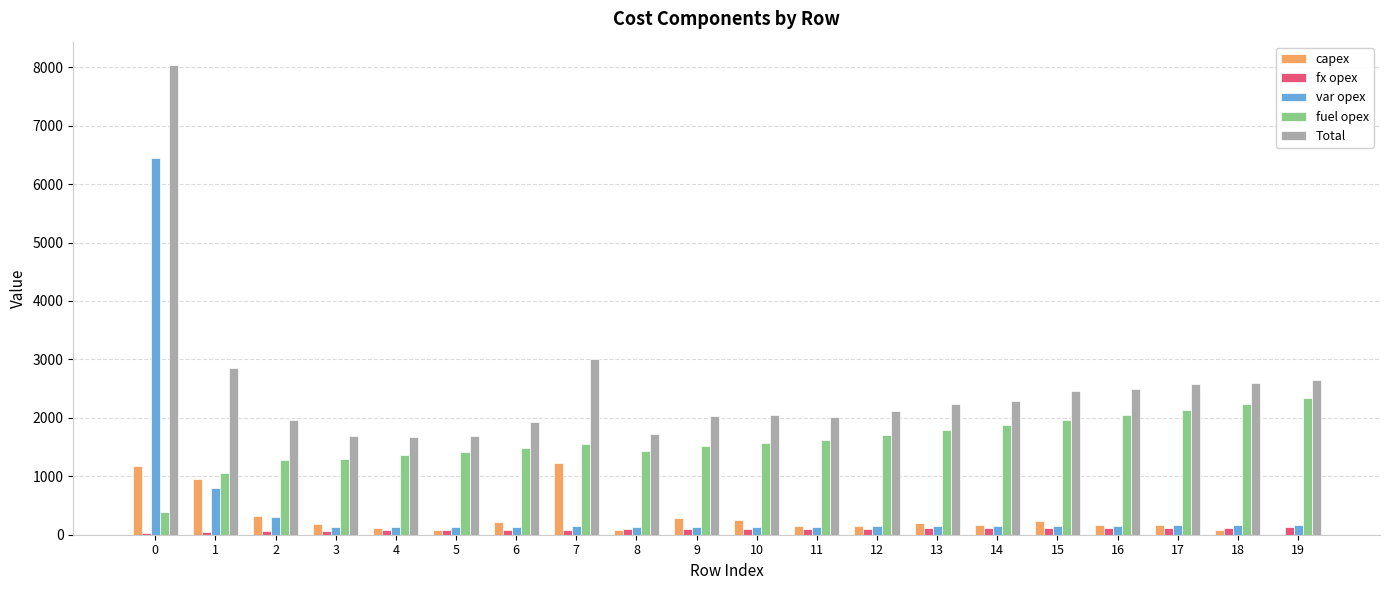

What is the sum of all var opex values?

10019